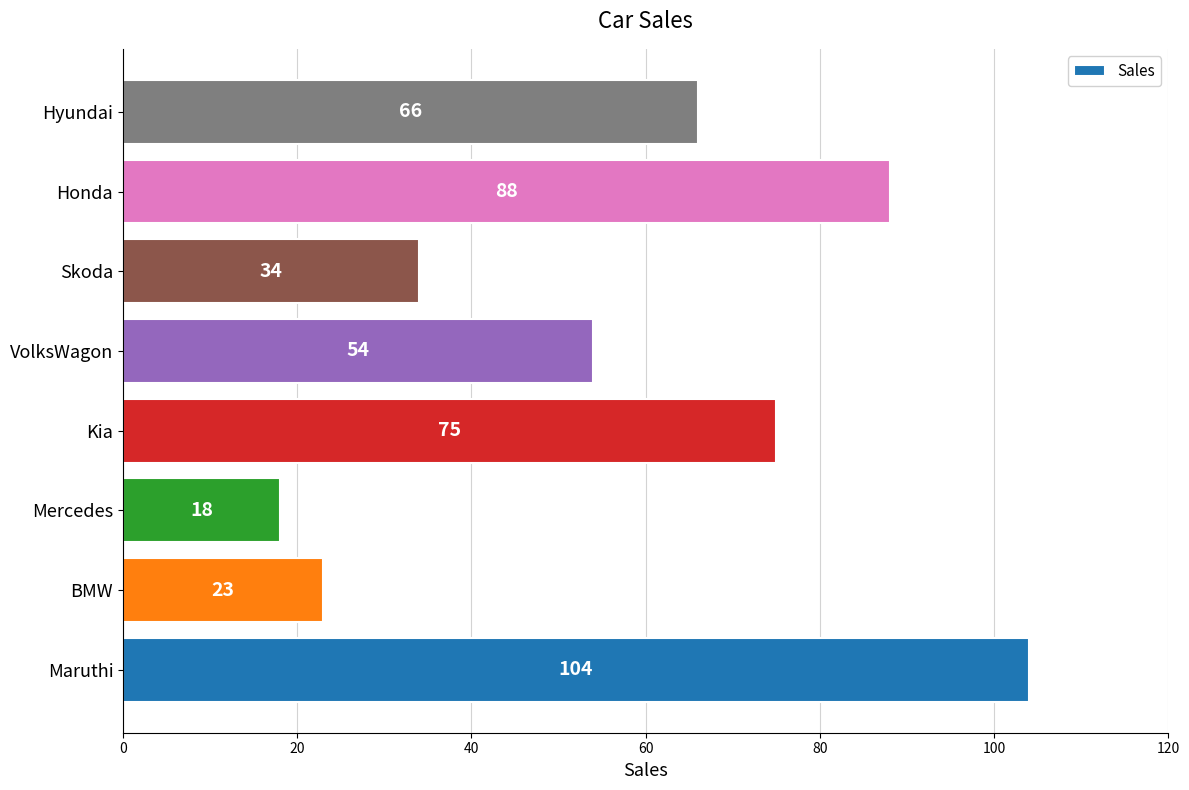

Rank the categories by value from highest to lowest.

Maruthi, Honda, Kia, Hyundai, VolksWagon, Skoda, BMW, Mercedes